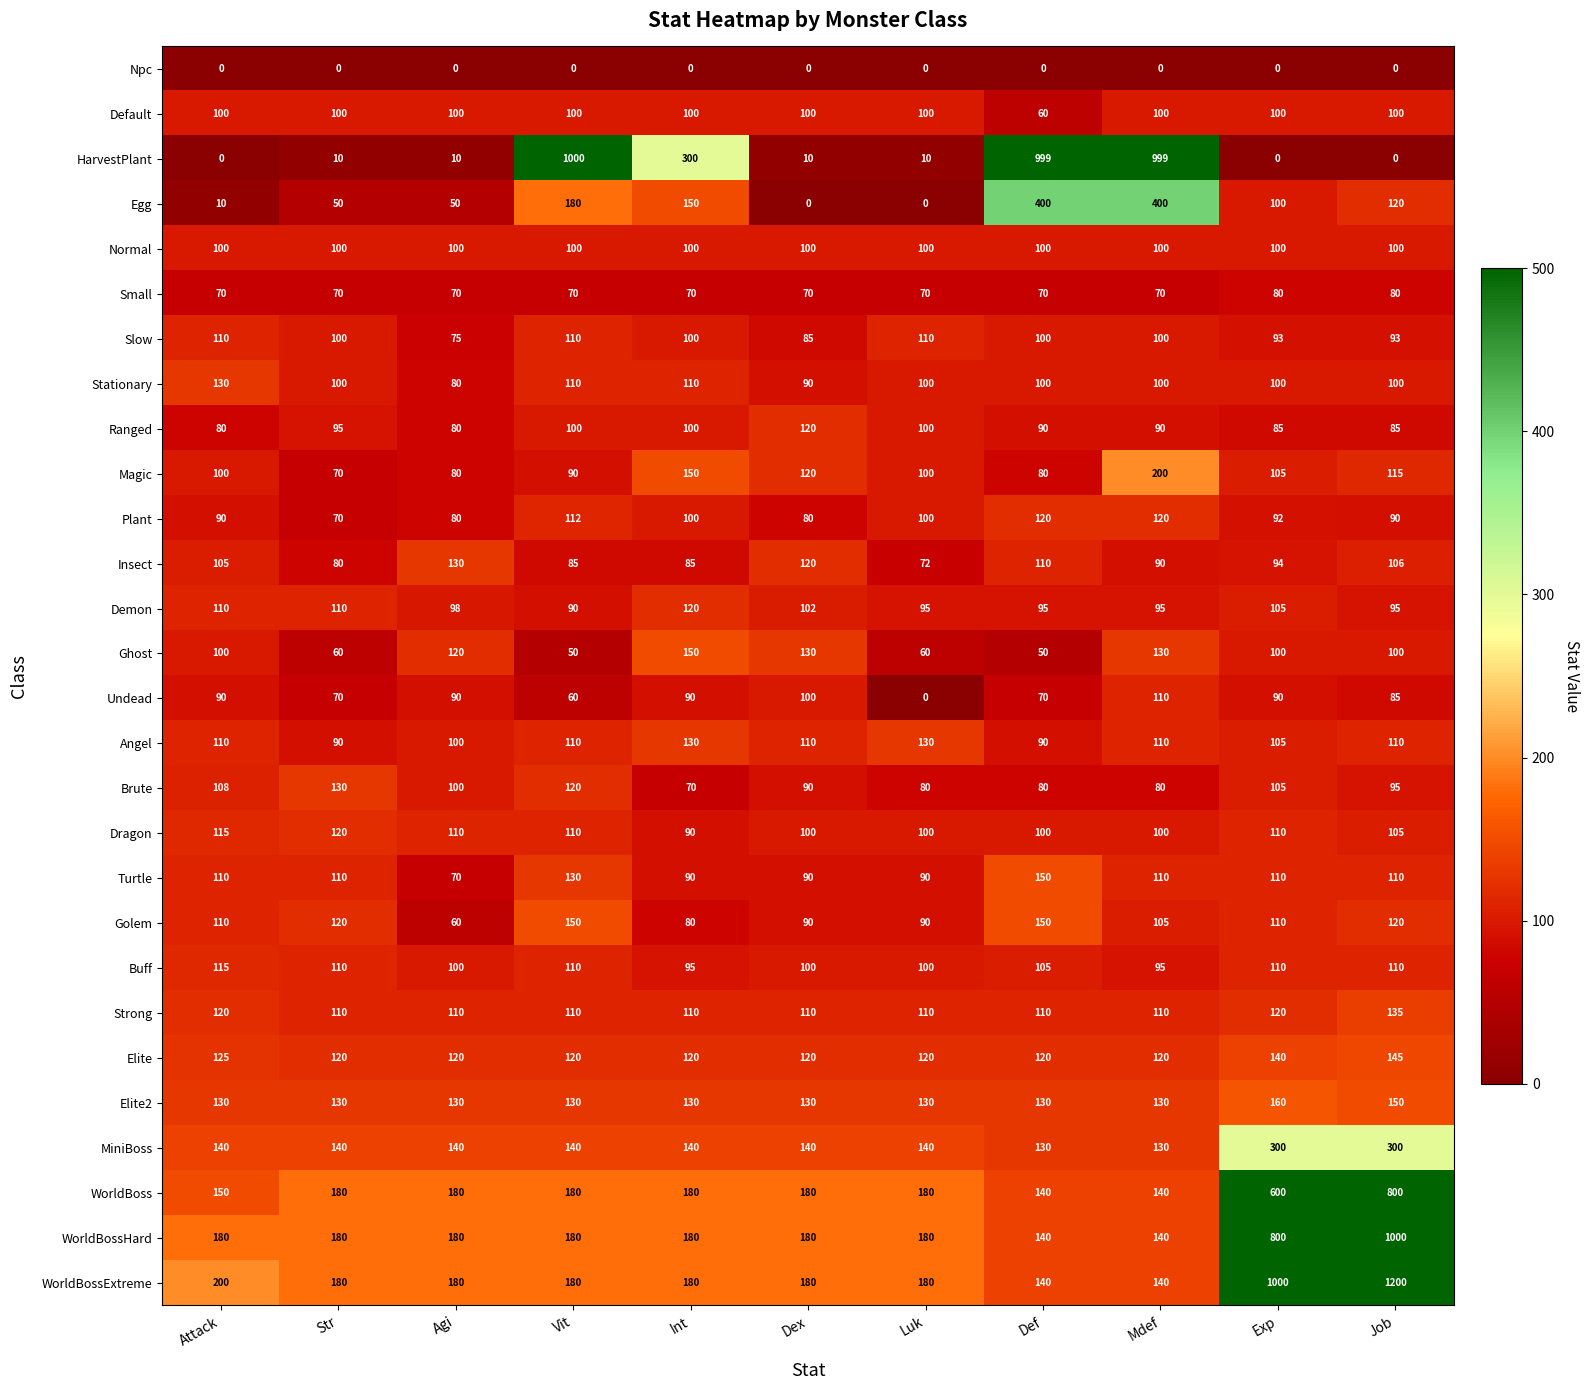

Which series has the largest total across all categories?

WorldBossExtreme